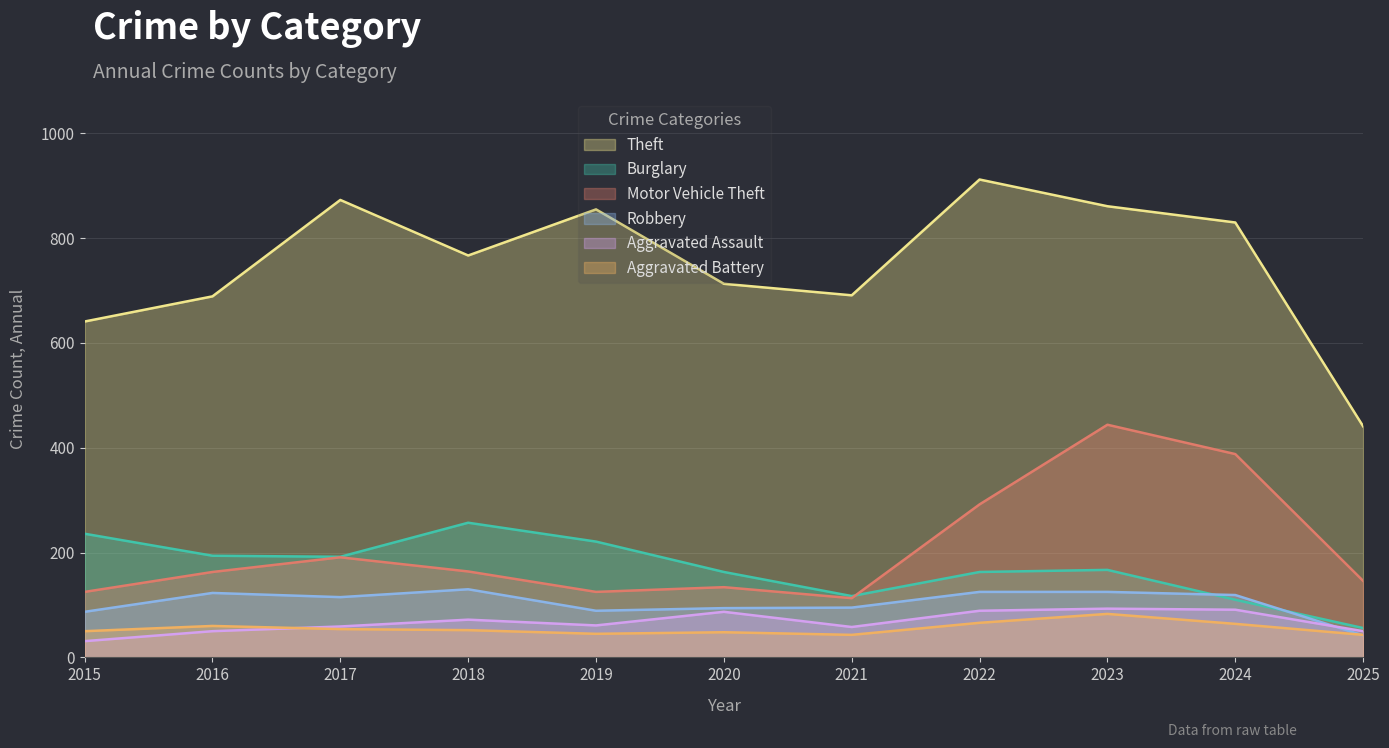

At which category is the sum across all series the highest?

2023